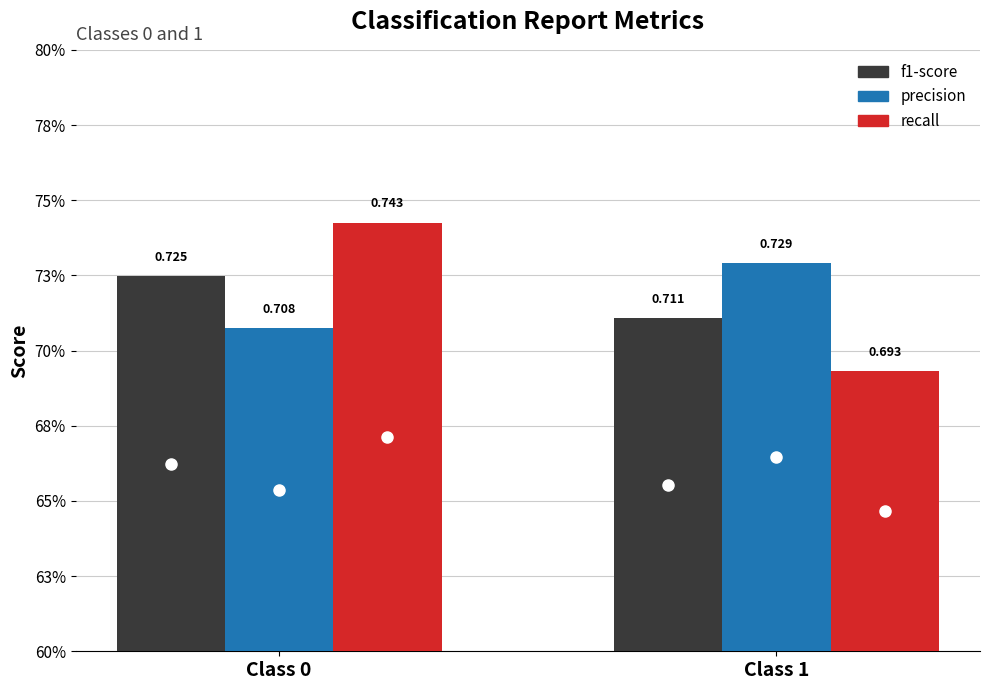

Are the bars horizontal?

No